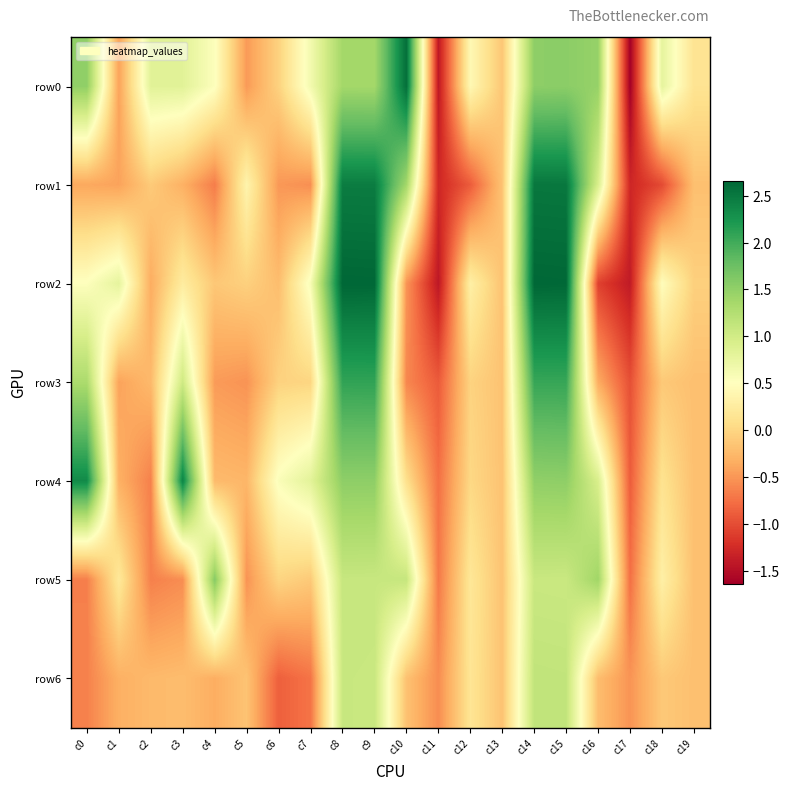

Reading right to left, list all the values displayed in this chart.

row0: c19=0.1	c18=0.8	c17=-1.6	c16=1.5	c15=1.5	c14=1.5	c13=-0.1	c12=0.4	c11=-1.4	c10=2.6	c9=1.4	c8=1.4	c7=0.6	c6=-0.0	c5=-0.5	c4=0.5	c3=0.8	c2=0.8	c1=-0.4	c0=1.5
row1: c19=-0.2	c18=-1.0	c17=-1.3	c16=0.9	c15=2.5	c14=2.5	c13=-0.2	c12=-0.9	c11=-1.3	c10=1.4	c9=2.5	c8=2.5	c7=-0.6	c6=-0.5	c5=0.4	c4=-0.7	c3=-0.3	c2=-0.1	c1=-0.4	c0=-0.4
row2: c19=-0.1	c18=0.5	c17=-1.4	c16=-1.1	c15=2.6	c14=2.7	c13=-0.2	c12=0.3	c11=-1.4	c10=-0.5	c9=2.7	c8=2.7	c7=0.6	c6=-0.2	c5=-0.1	c4=-0.1	c3=0.3	c2=-0.3	c1=0.8	c0=0.5
row3: c19=-0.2	c18=-0.1	c17=-1.0	c16=-0.3	c15=2.1	c14=2.1	c13=-0.2	c12=-0.0	c11=-0.9	c10=-0.6	c9=2.1	c8=2.1	c7=-0.0	c6=-0.0	c5=-0.5	c4=-0.5	c3=1.0	c2=-0.2	c1=-0.4	c0=1.3
row4: c19=-0.2	c18=0.1	c17=-0.9	c16=0.9	c15=1.5	c14=1.5	c13=-0.2	c12=0.0	c11=-0.8	c10=0.1	c9=1.5	c8=1.5	c7=0.8	c6=0.6	c5=-0.3	c4=-0.2	c3=2.4	c2=-0.6	c1=-0.3	c0=2.3
row5: c19=-0.2	c18=0.3	c17=-0.8	c16=1.4	c15=1.1	c14=1.1	c13=-0.2	c12=0.2	c11=-0.7	c10=1.1	c9=1.1	c8=1.1	c7=-0.1	c6=-0.0	c5=-0.5	c4=1.6	c3=-0.6	c2=-0.6	c1=0.2	c0=-0.7
row6: c19=-0.2	c18=-0.1	c17=-0.5	c16=-0.2	c15=1.1	c14=1.1	c13=-0.2	c12=0.2	c11=-0.6	c10=-0.2	c9=1.1	c8=1.1	c7=-0.7	c6=-0.9	c5=-0.2	c4=-0.3	c3=-0.2	c2=-0.2	c1=-0.3	c0=-0.6